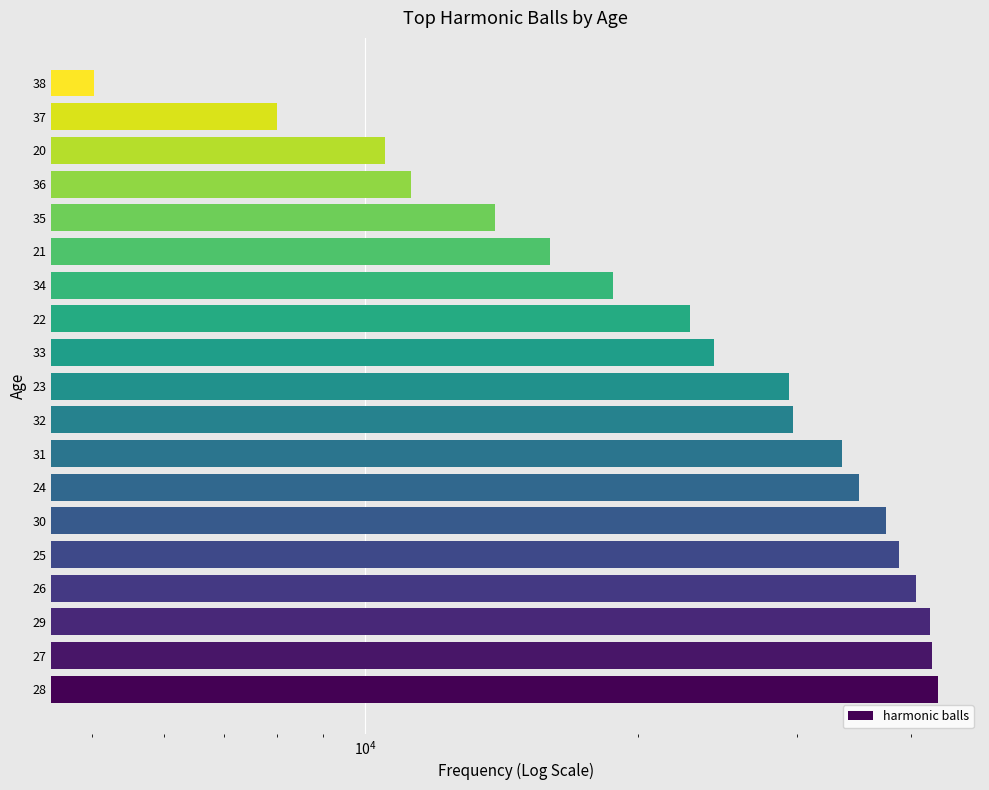

What is the minimum value shown in the chart?

5020.5